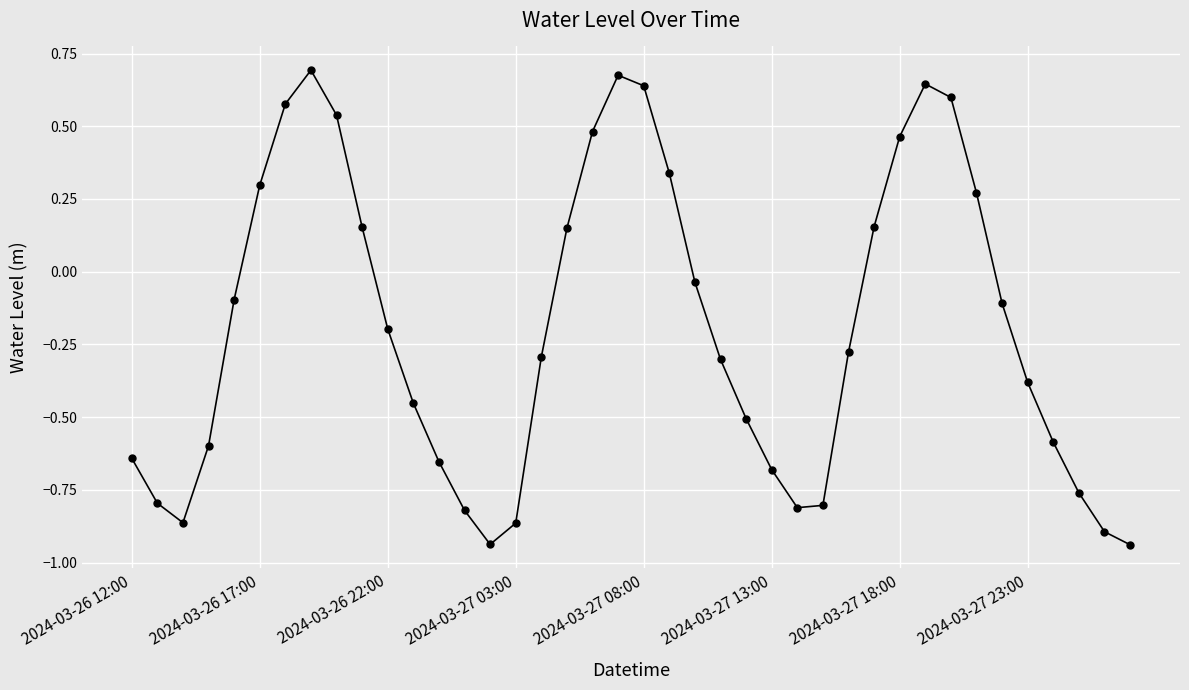

Is this an area chart (filled region under the line)?

No